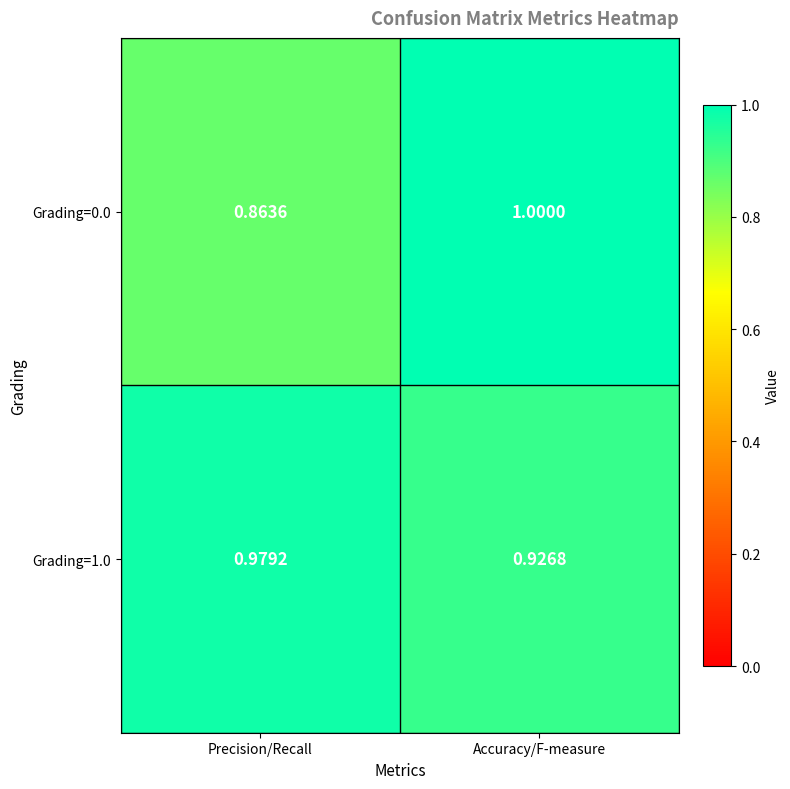

At which category does the chart reach its peak across all series?

Accuracy/F-measure